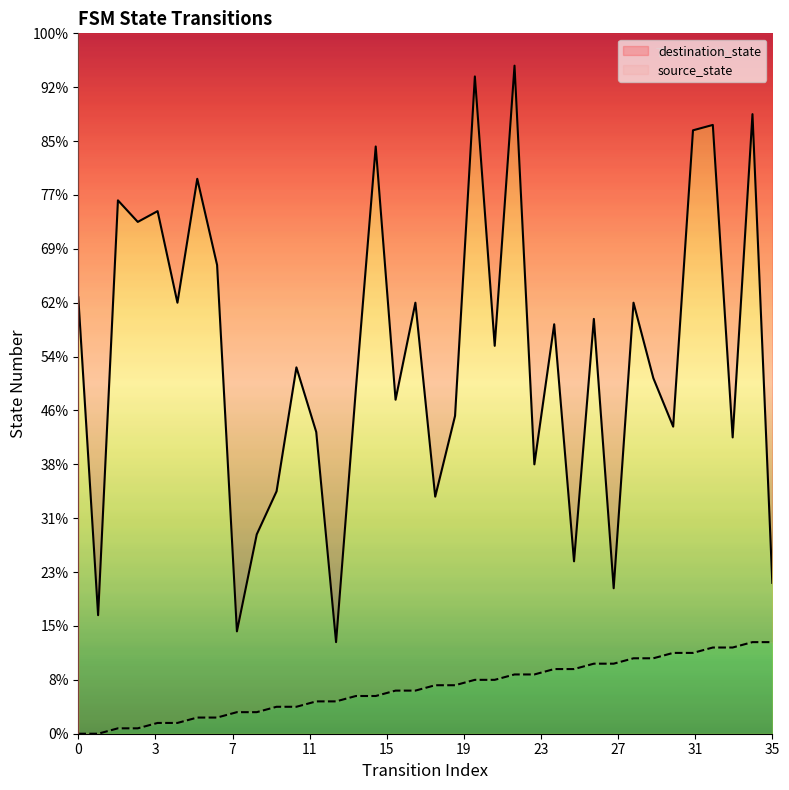

How many values in the destination_state series are below 72?

18